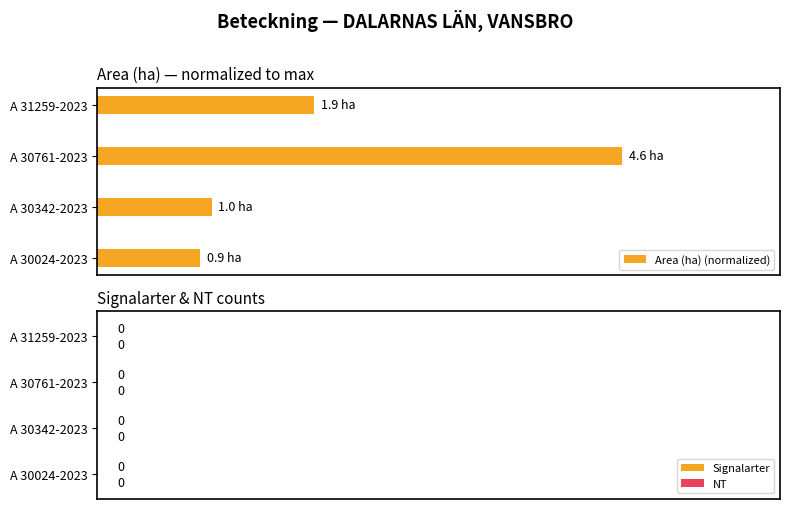

Does the chart contain any negative values?

No